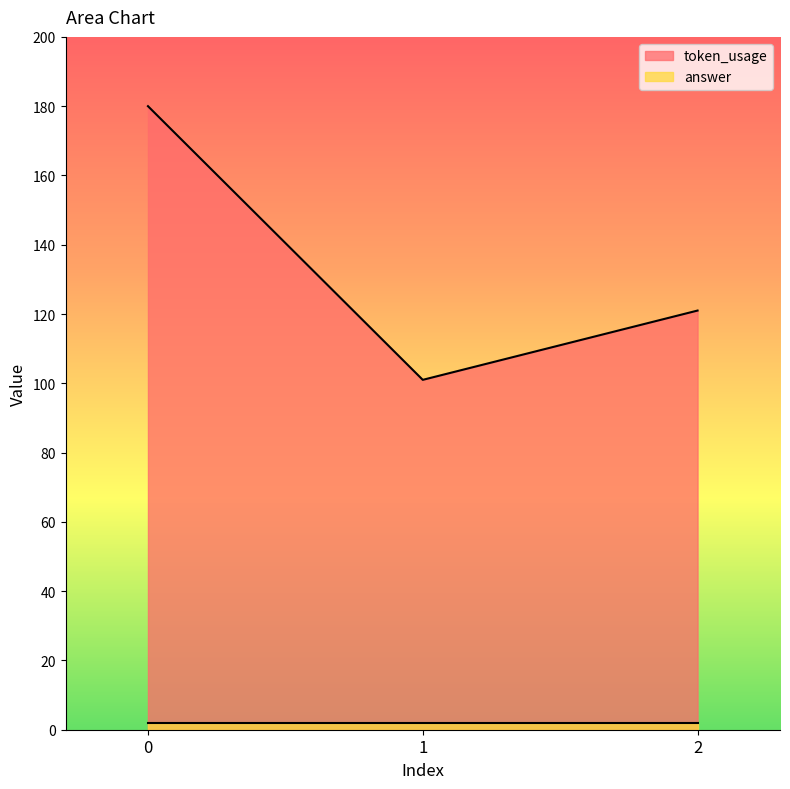

The chart shows a value of 93 at 0. True or false?

False